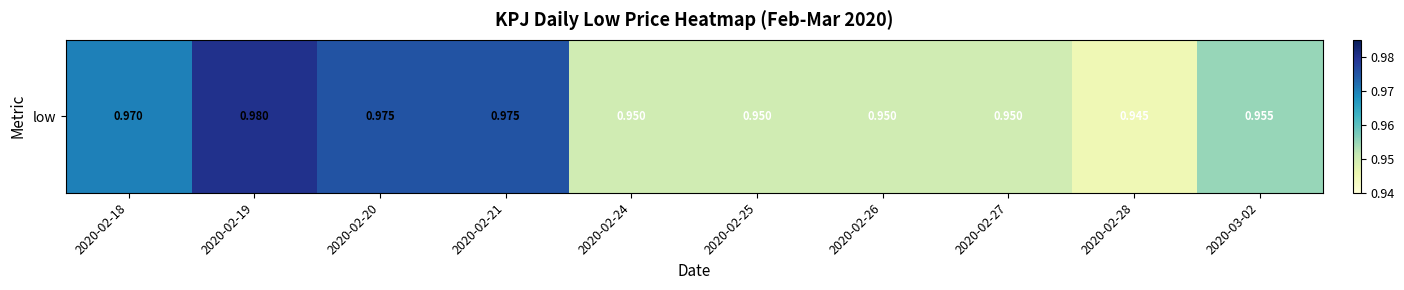

Is it true that the value at 2020-03-02 is 1.0?

True